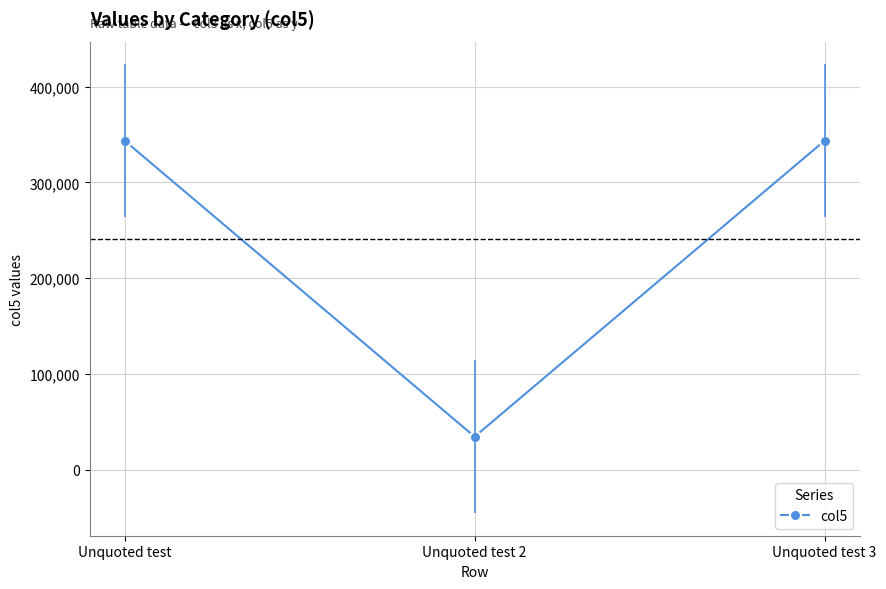

Is this an area chart (filled region under the line)?

No